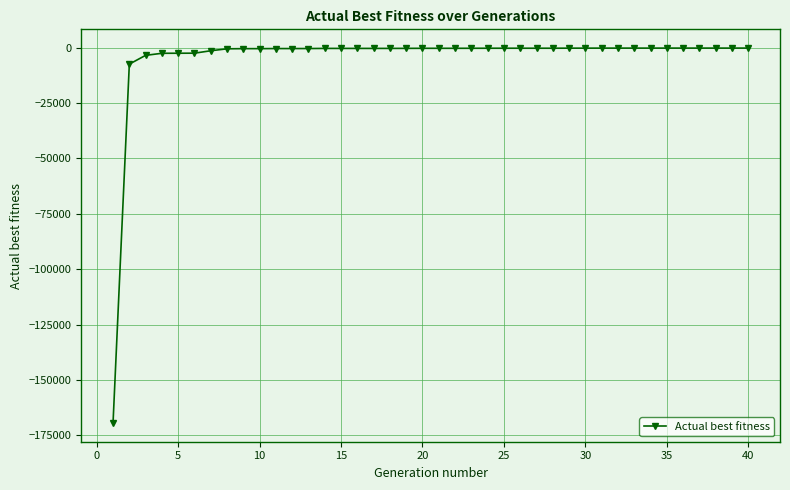

What is the difference between the maximum and minimum values?

169155